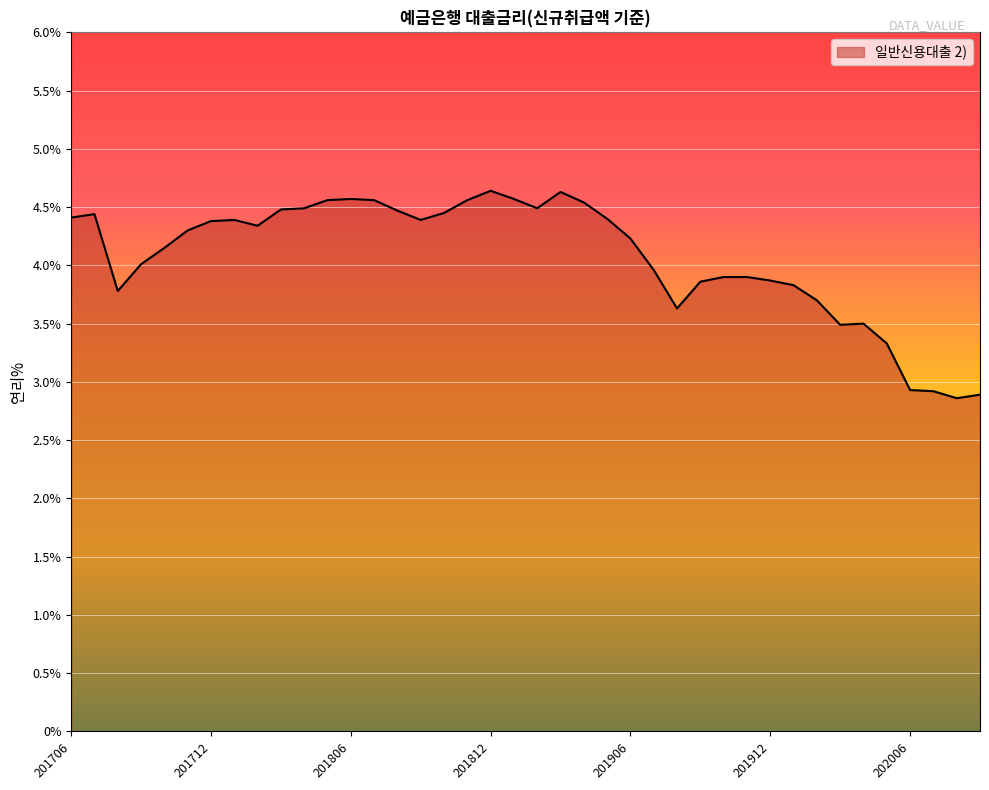

What is the smallest value displayed?

2.9